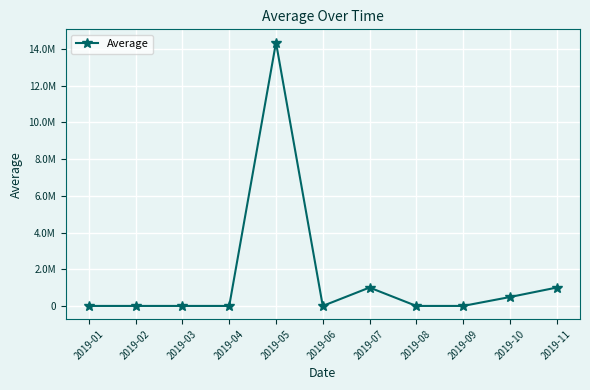

How many points are higher than both their immediate neighbors (excluding endpoints)?

2